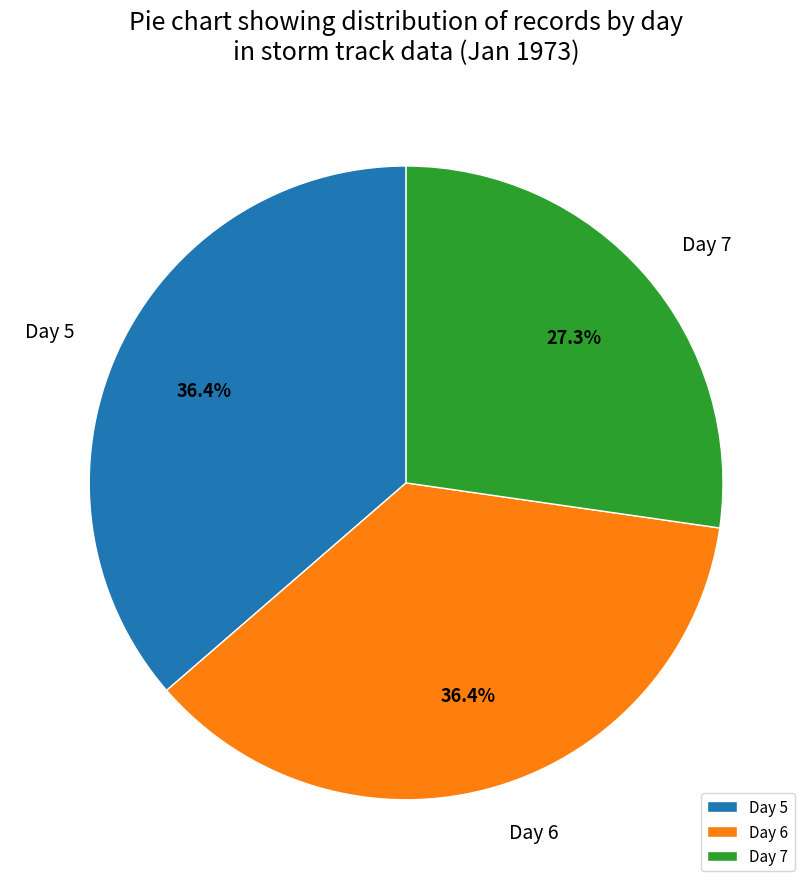

Do Day 7 and Day 6 together represent more than half of the pie?

Yes